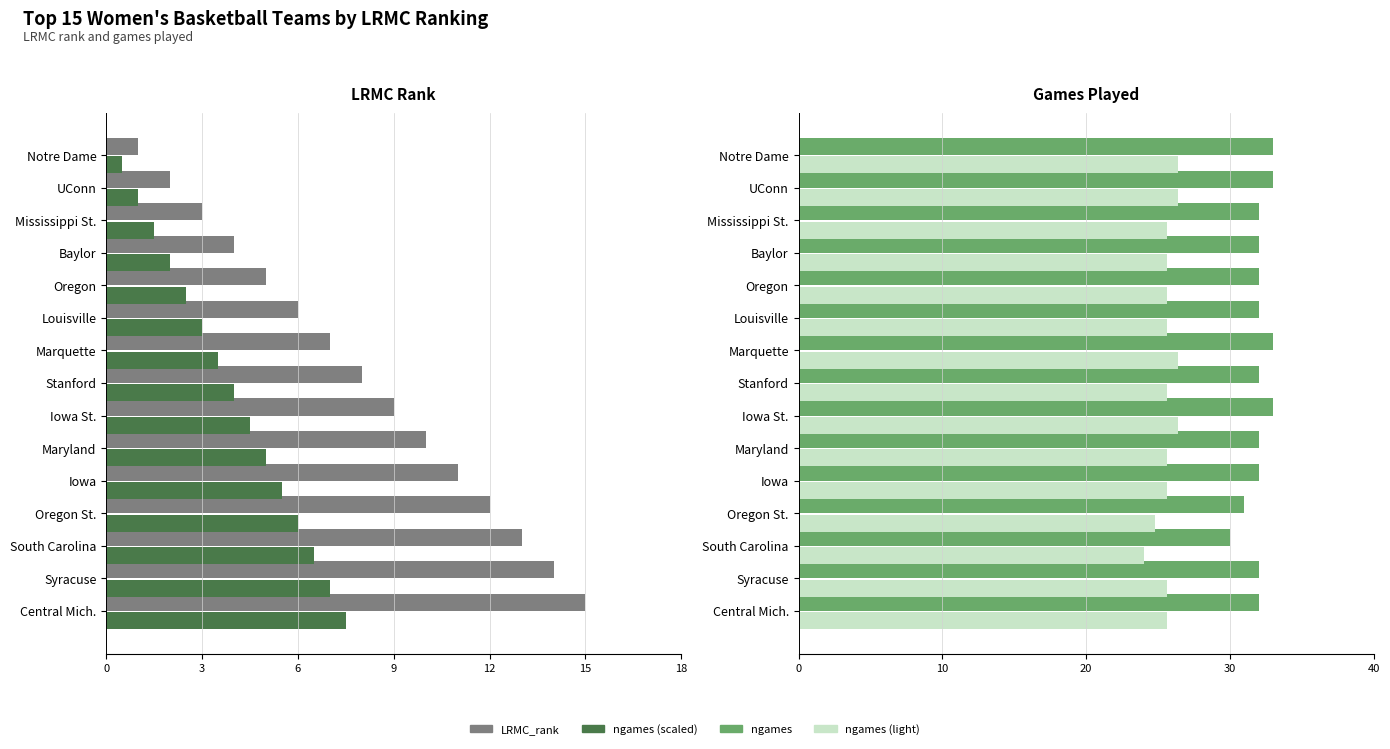

What is the difference between the maximum and minimum values in the ngames series?

3.0